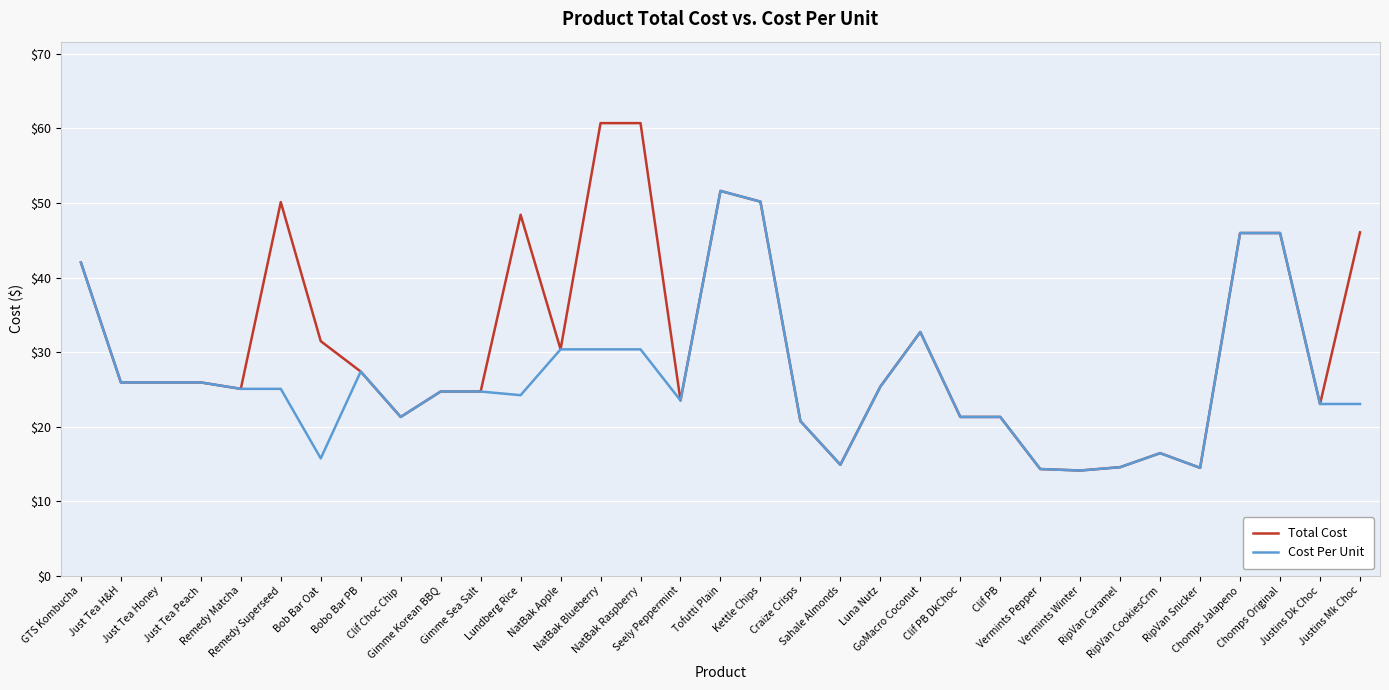

Is this an area chart (filled region under the line)?

No